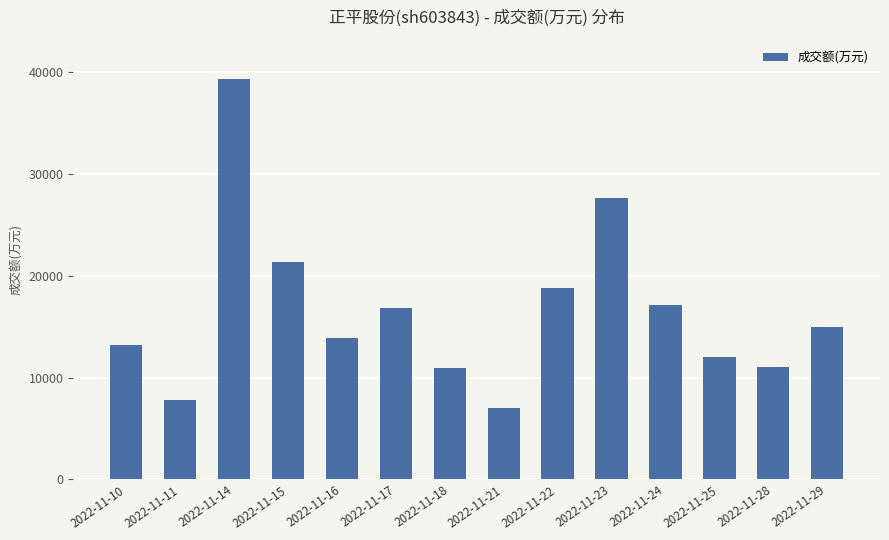

What is the smallest value displayed?

7048